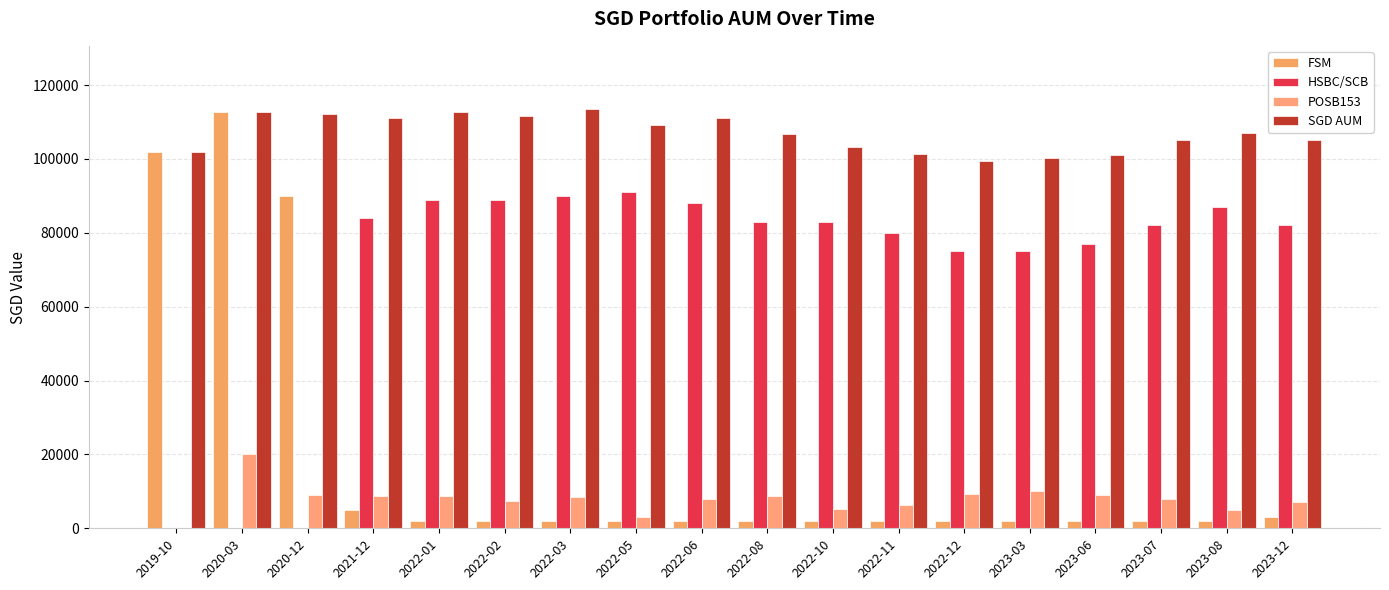

Where is FSM nearest to the value 57287?

2020-12